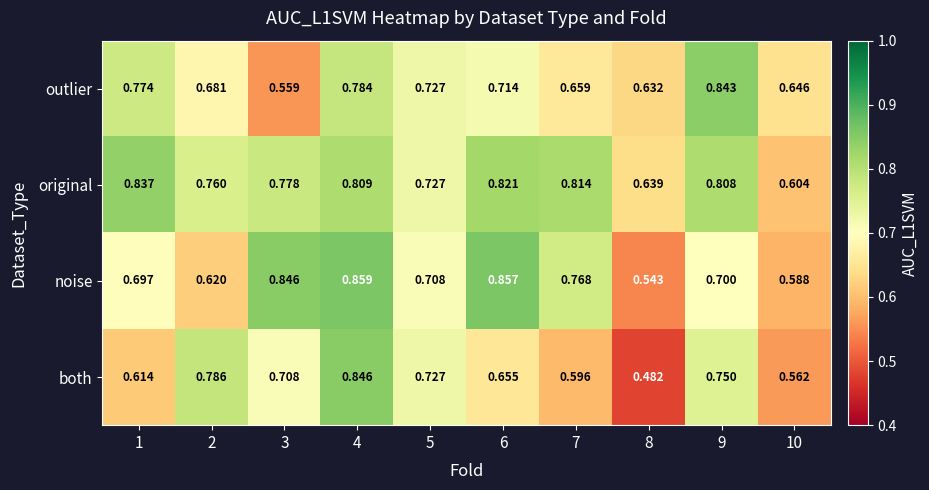

Rank the series at 8 from lowest to highest value.

both, noise, outlier, original